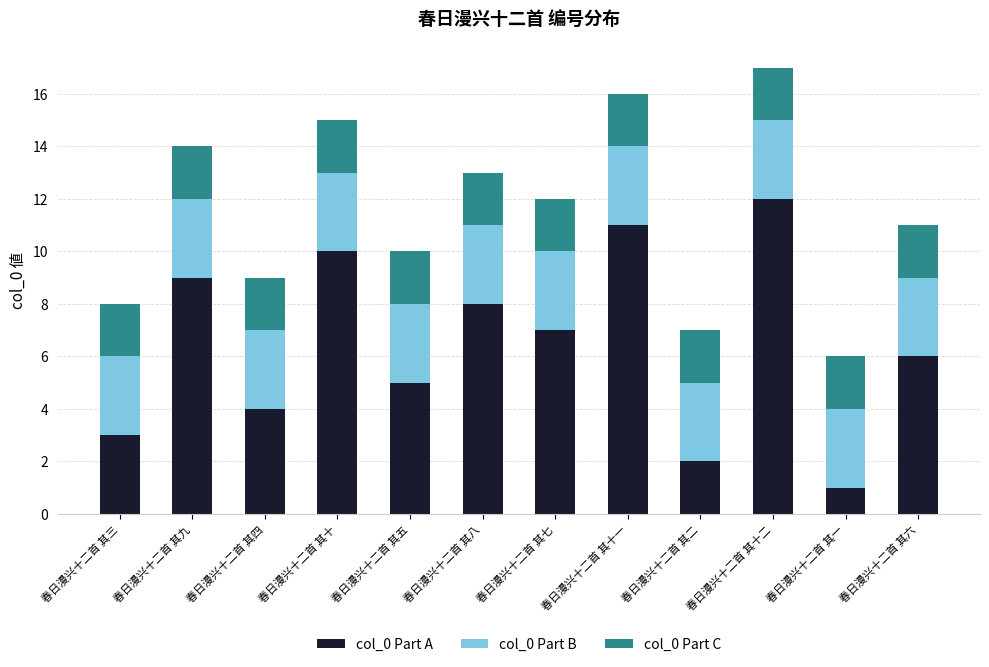

Are the bars grouped side by side (vs. stacked)?

No